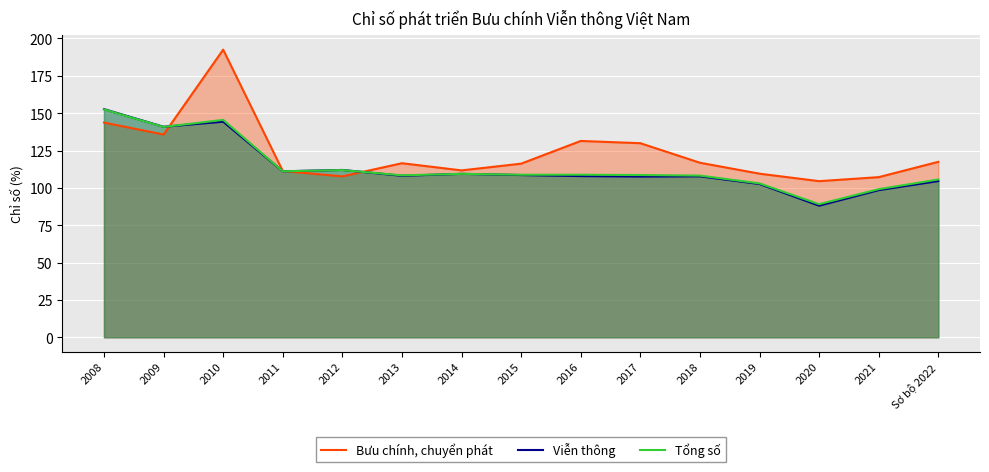

How many lines are shown in the chart?

3